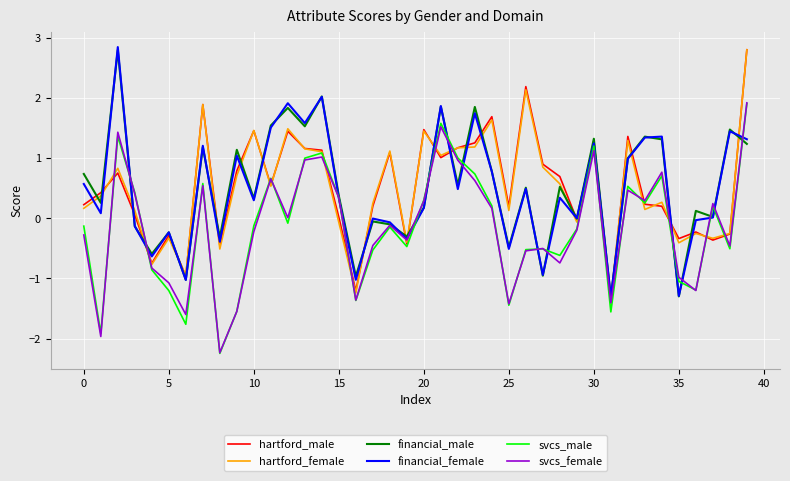

What is the minimum value shown in the chart?

-2.2